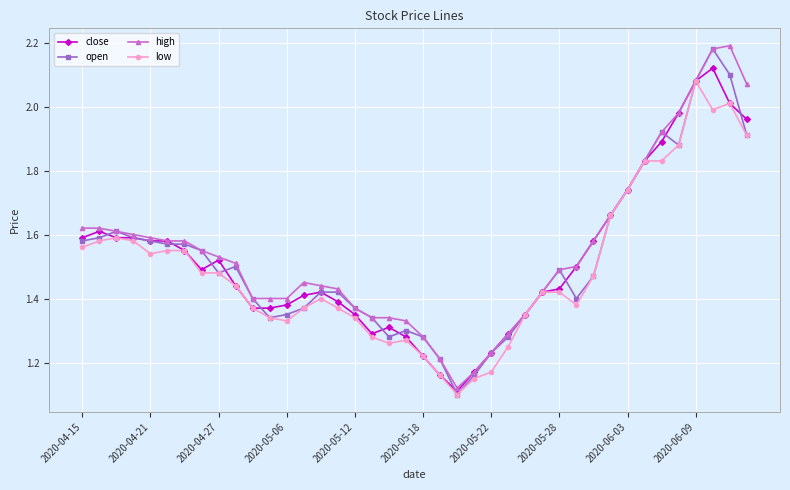

Which series has the widest spread of values?

open